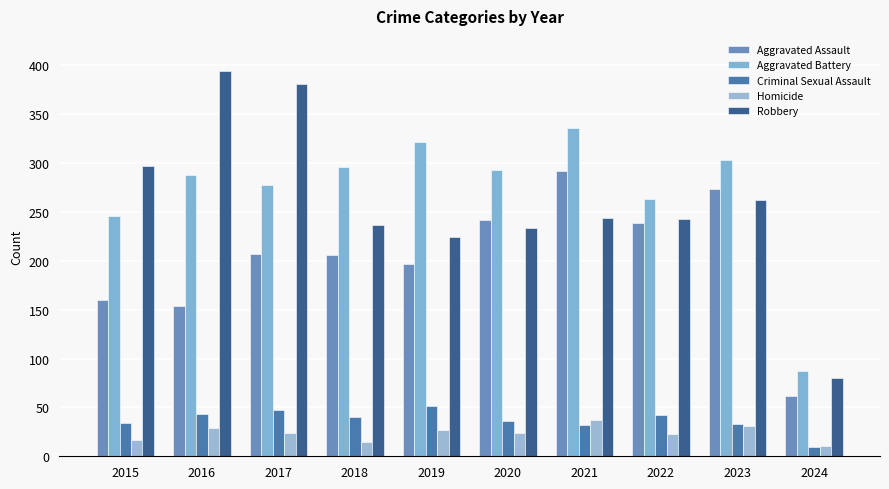

Which series has the widest spread of values?

Robbery